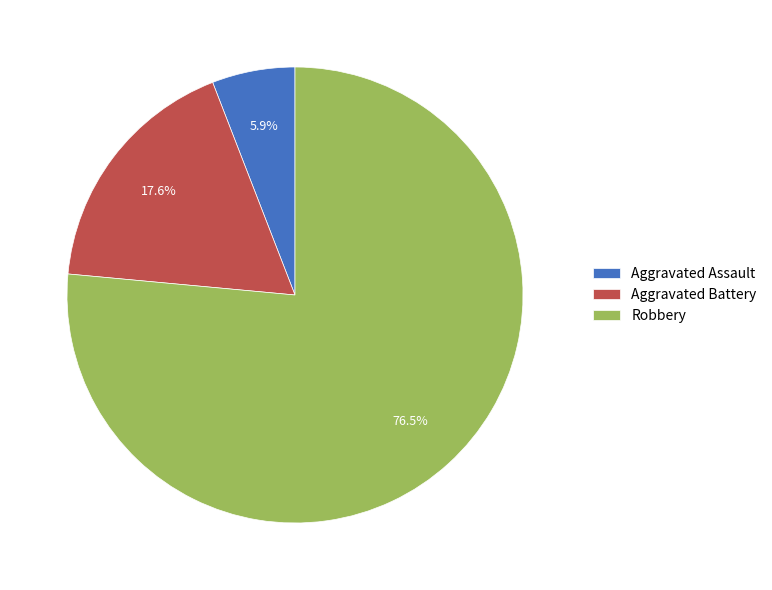

Rank the categories by value from highest to lowest.

Robbery, Aggravated Battery, Aggravated Assault